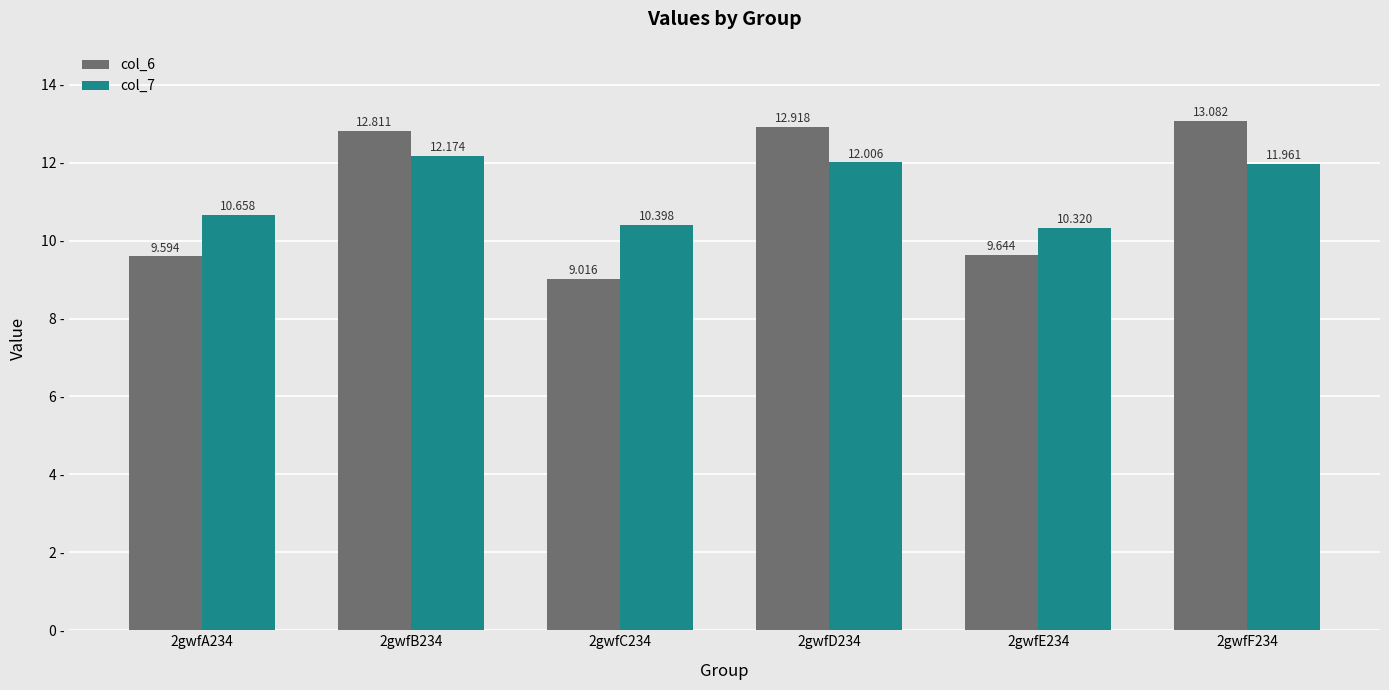

Reading left to right, extract all data points from this chart.

col_6: 2gwfA234=9.6	2gwfB234=12.8	2gwfC234=9.0	2gwfD234=12.9	2gwfE234=9.6	2gwfF234=13.1
col_7: 2gwfA234=10.7	2gwfB234=12.2	2gwfC234=10.4	2gwfD234=12.0	2gwfE234=10.3	2gwfF234=12.0